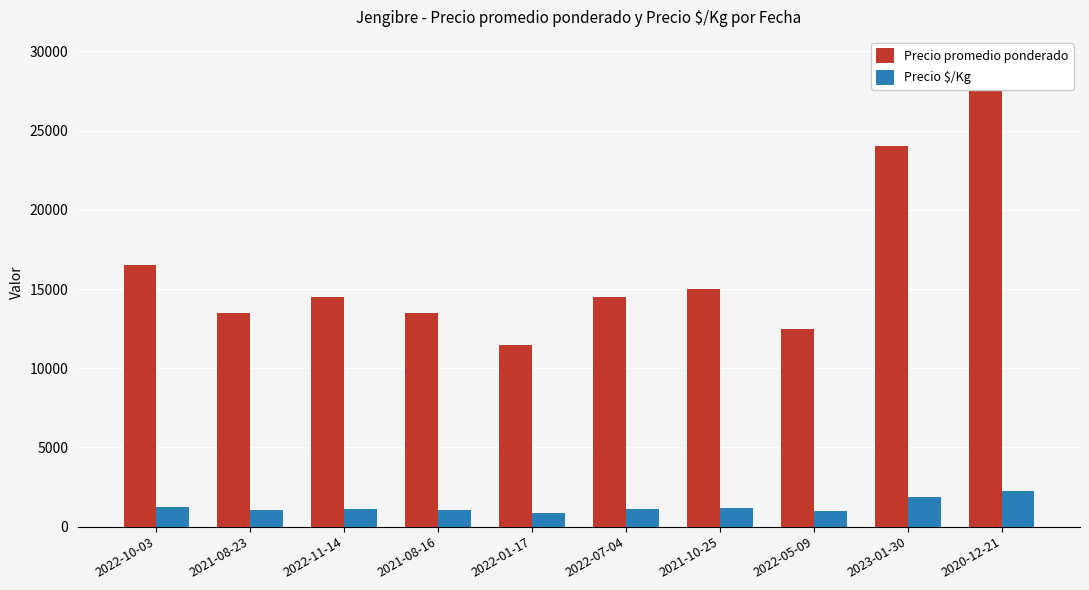

Which series has the largest total across all categories?

Precio promedio ponderado